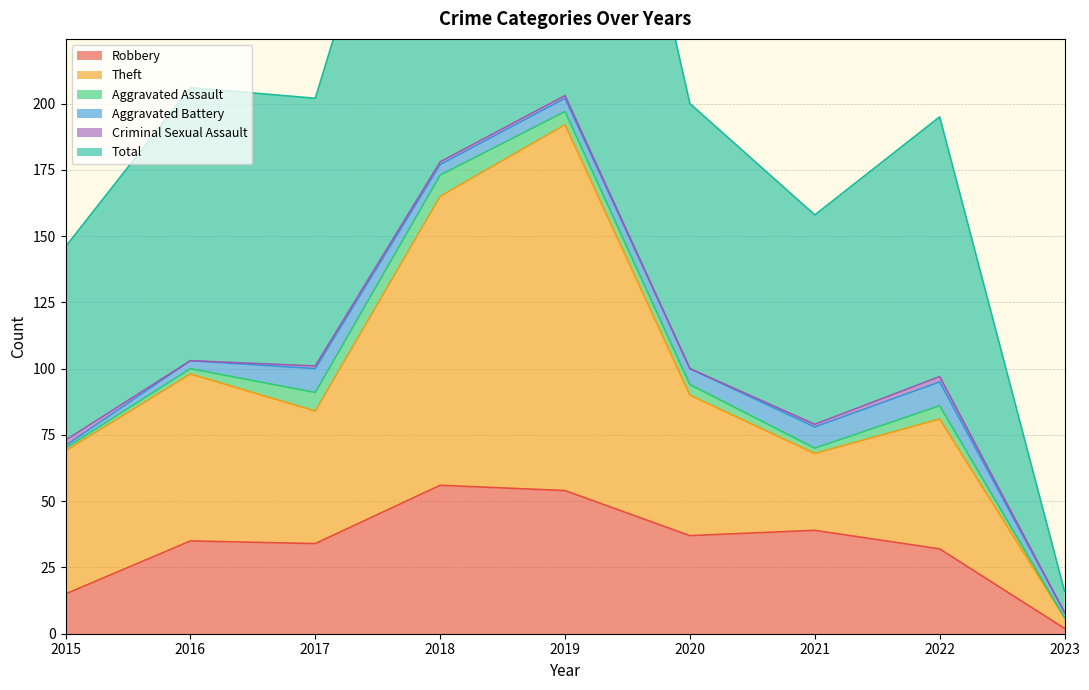

At which label does Robbery first exceed 35?

2018